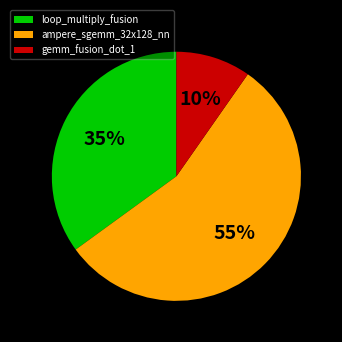

True or false: gemm_fusion_dot_1 accounts for 10% of the total.

True